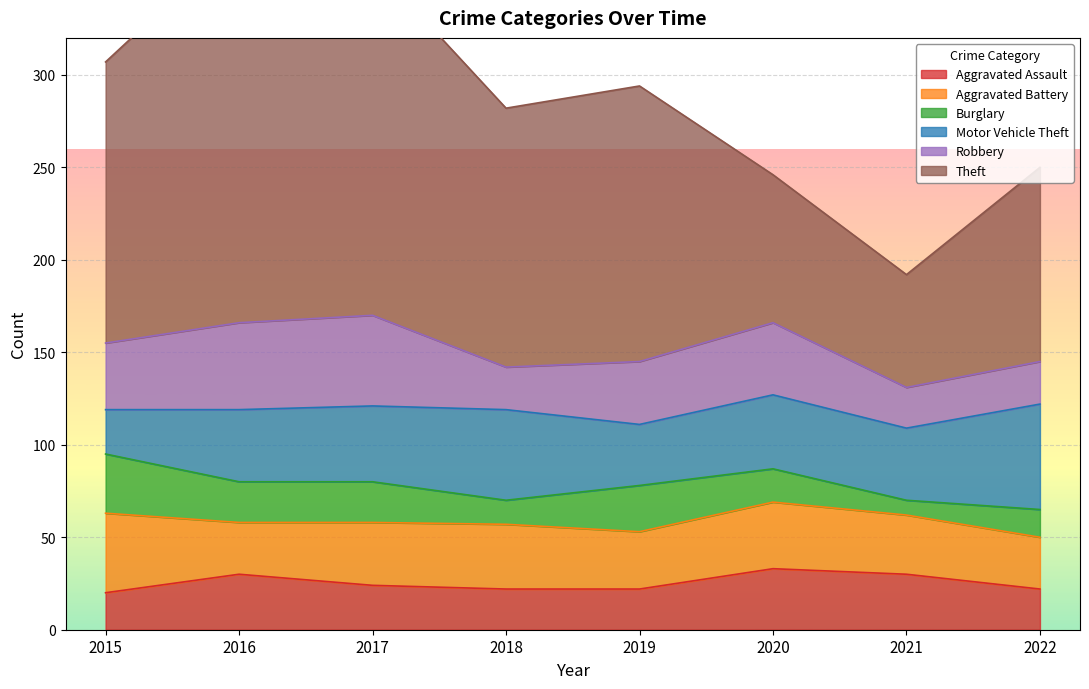

How many values in the Burglary series exceed 22?

2